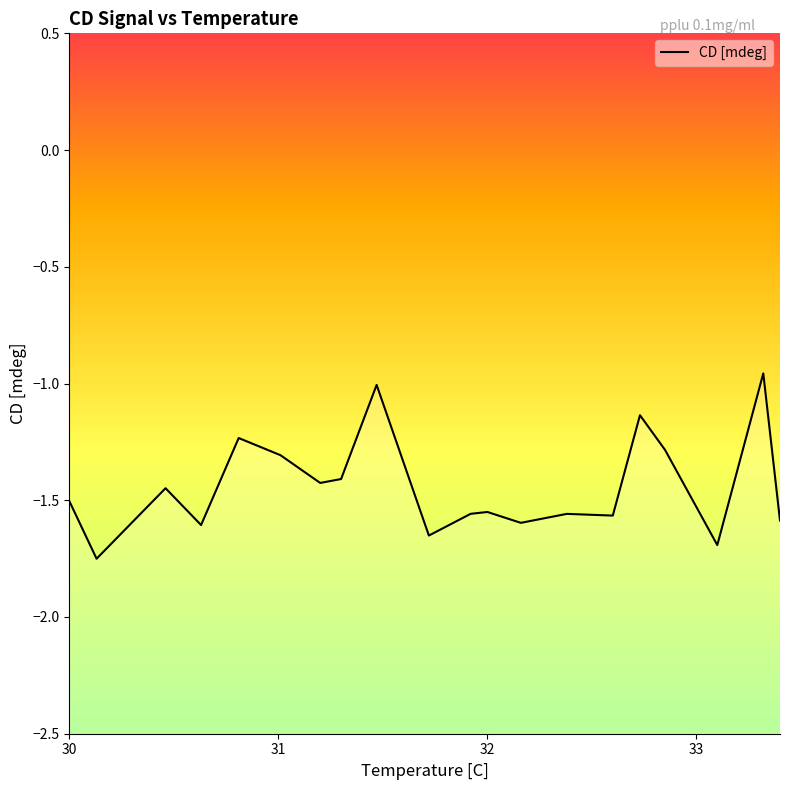

How many interior local valleys (lower than both neighbors) does the data have?

7